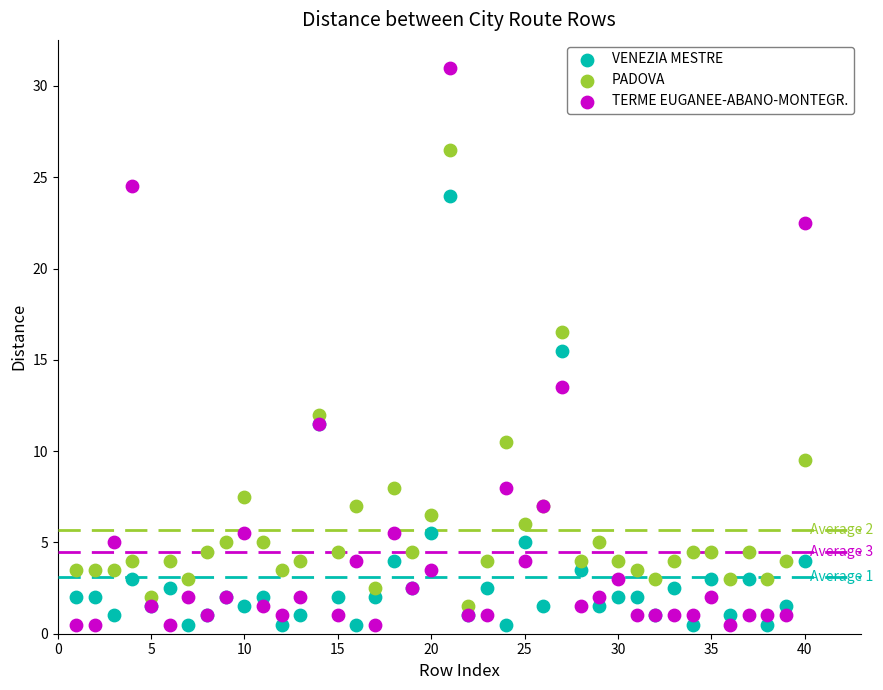

What are all the series names shown in the legend?

VENEZIA MESTRE, PADOVA, TERME EUGANEE-ABANO-MONTEGR.